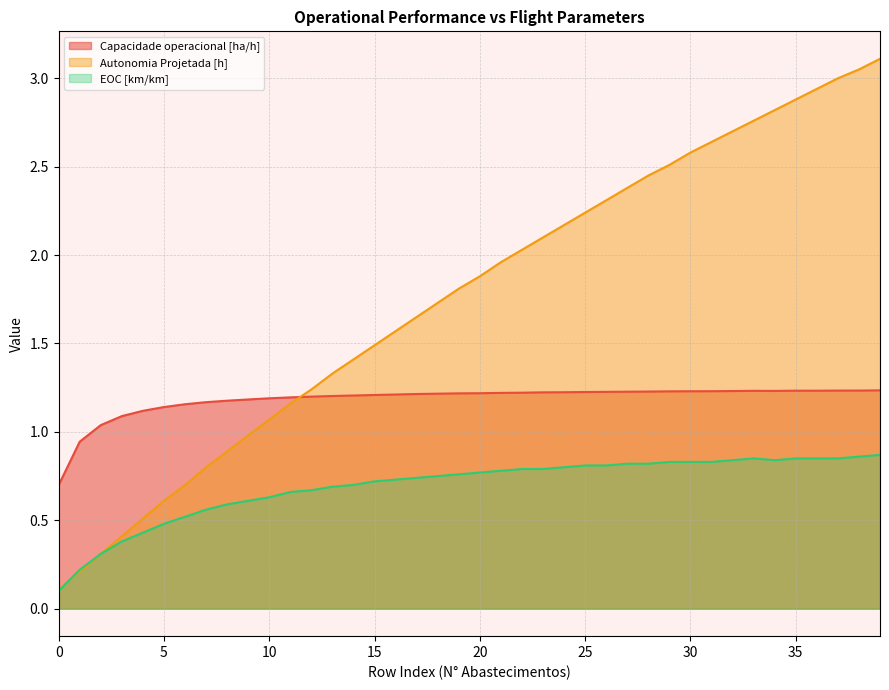

What are all the series names shown in the legend?

Capacidade operacional [ha/h], Autonomia Projetada [h], EOC [km/km]